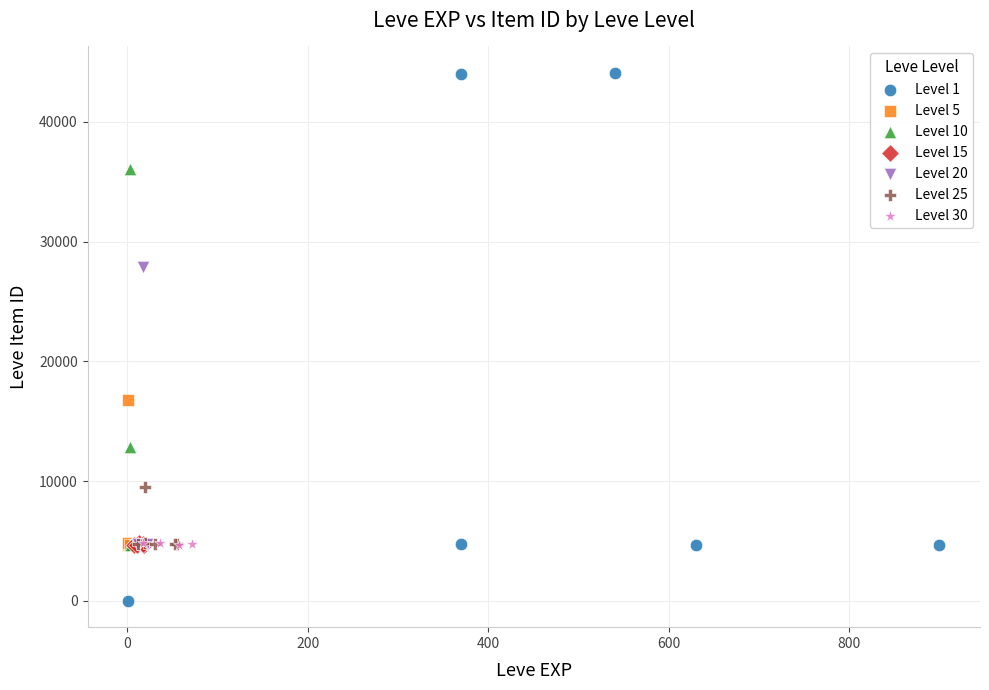

Which series reaches the maximum Y coordinate?

Level 1